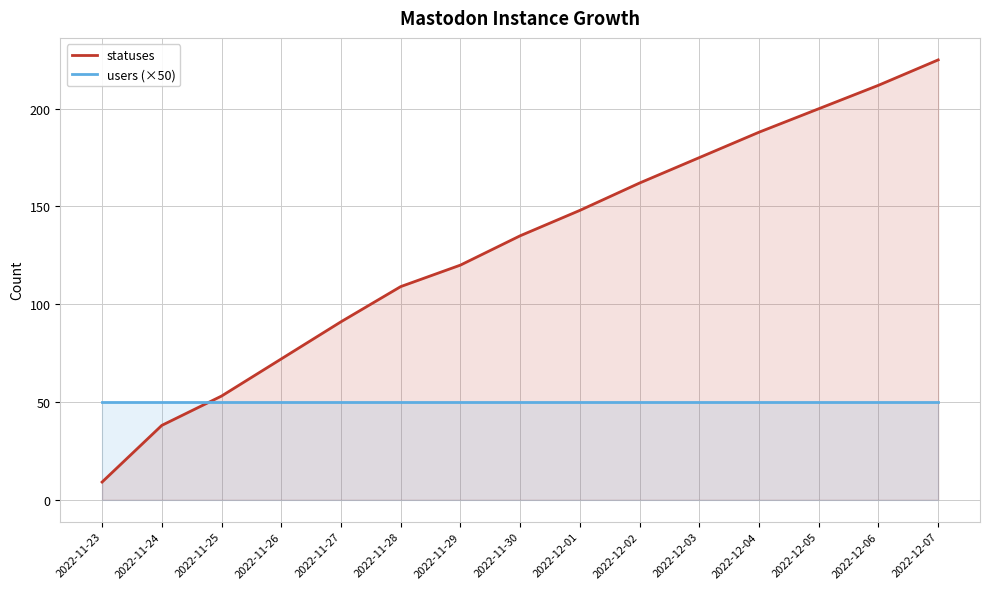

What is the value of the statuses point at the 12th from the left?

188